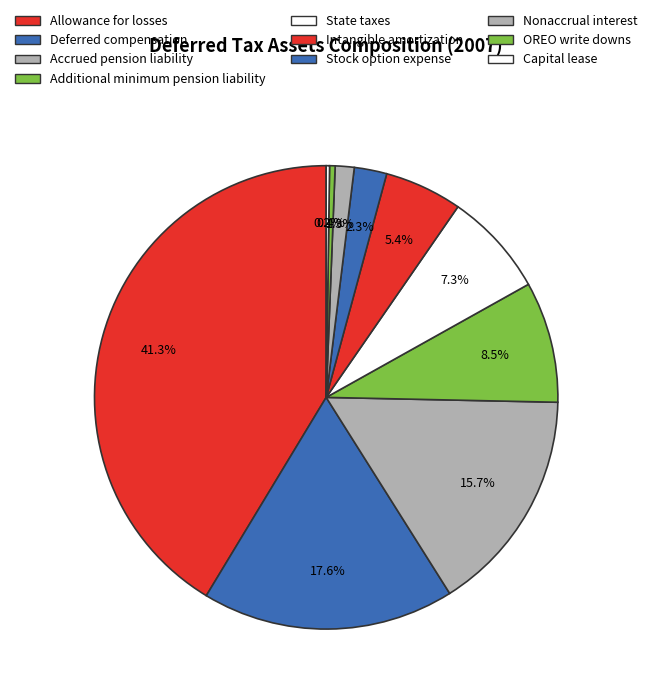

What portion of the pie excludes Intangible amortization?

94.6%